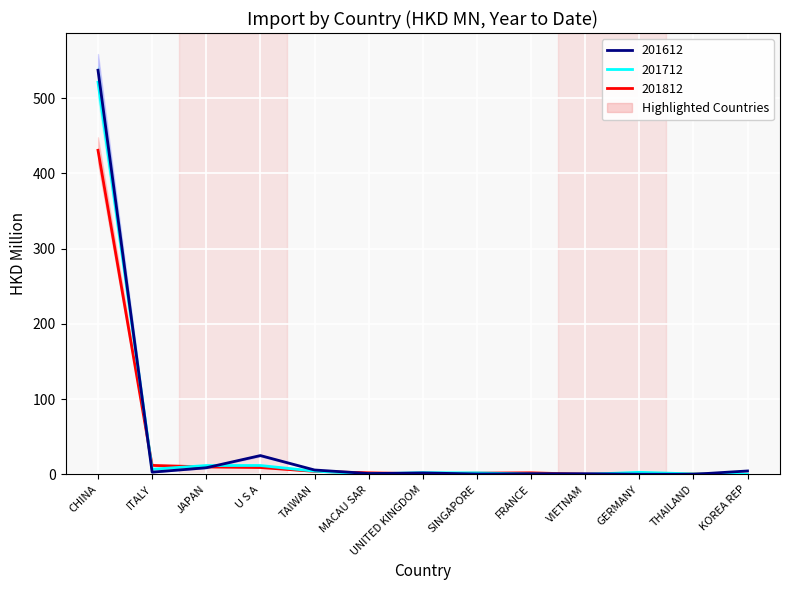

At which category does 201612 reach its first local peak?

U S A